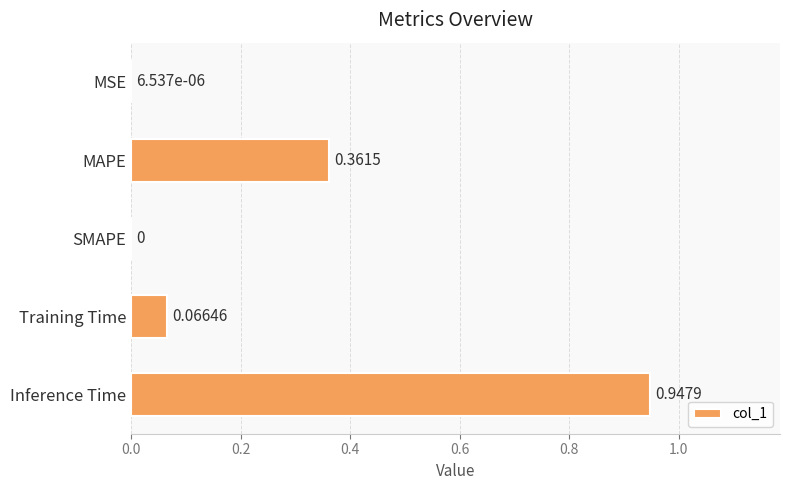

Where is the data nearest to the value 0?

SMAPE